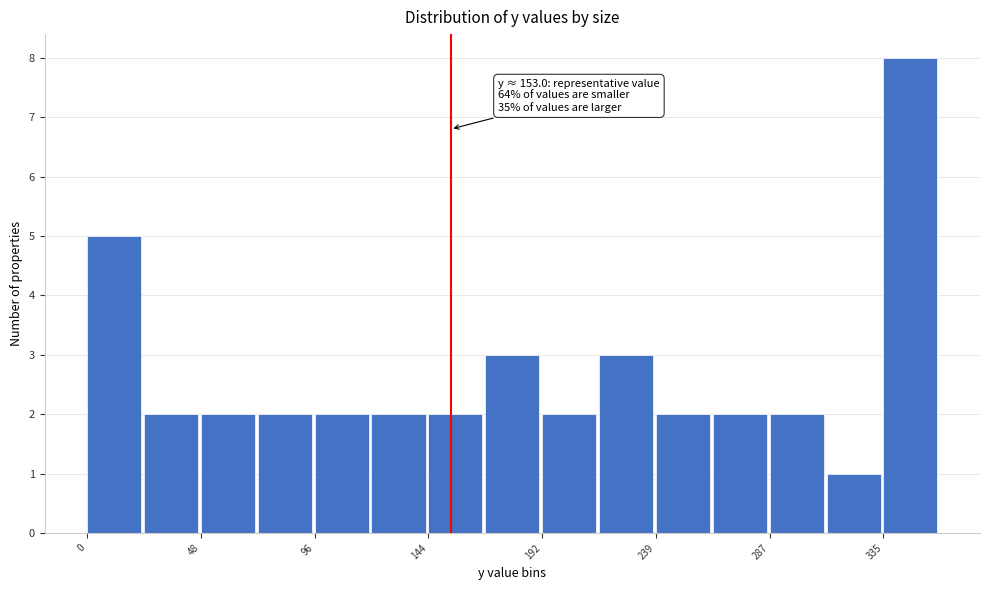

Which range on the x-axis has the tallest bar?

335 to 360